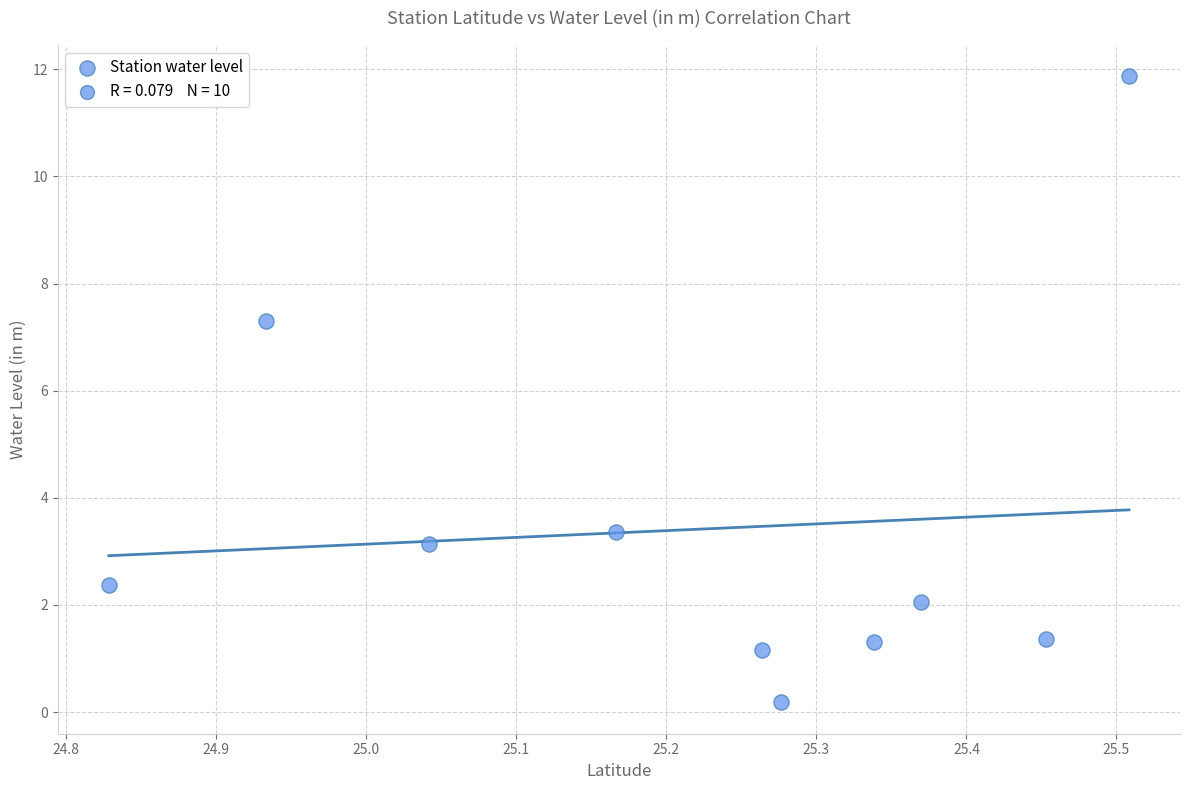

What is the range of Y values (max minus min)?

11.7